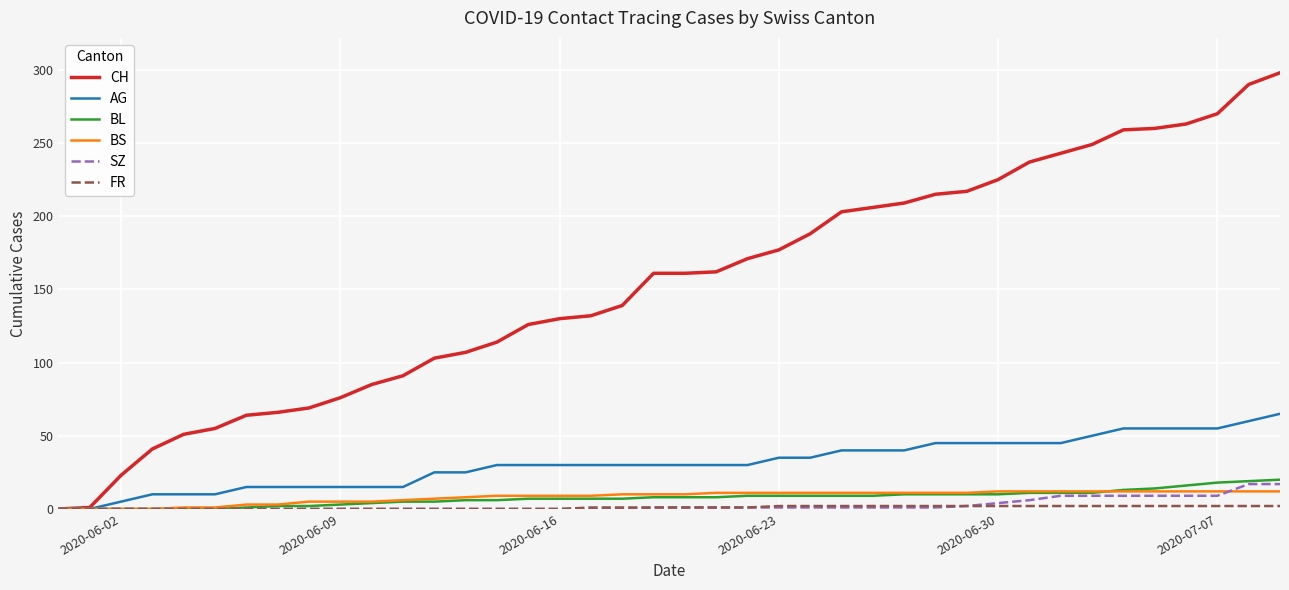

Which series has the largest range (max minus min)?

CH